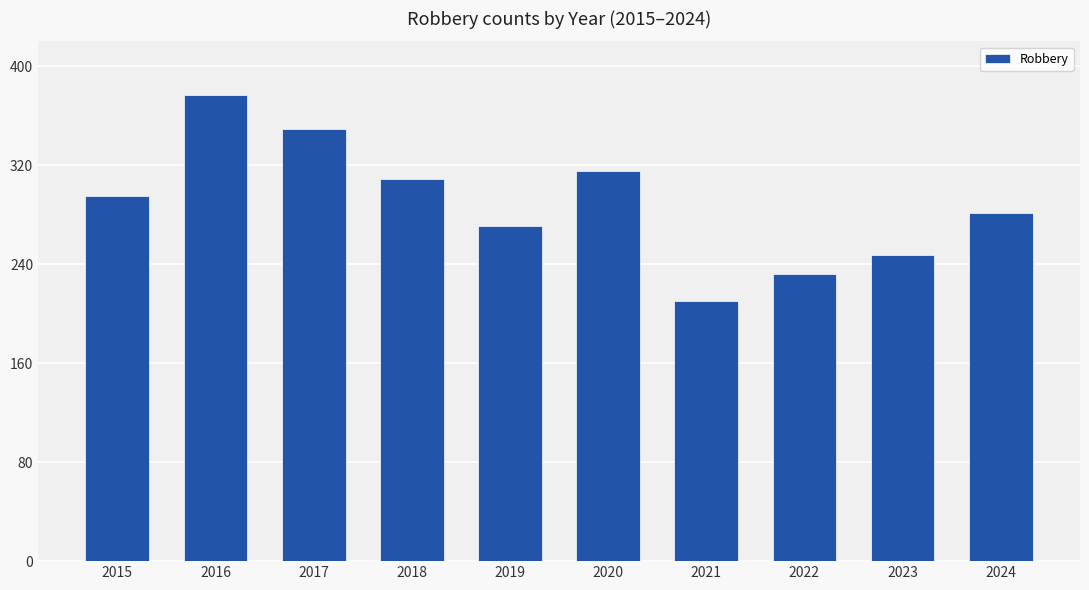

What is the approximate value at 2023?

247